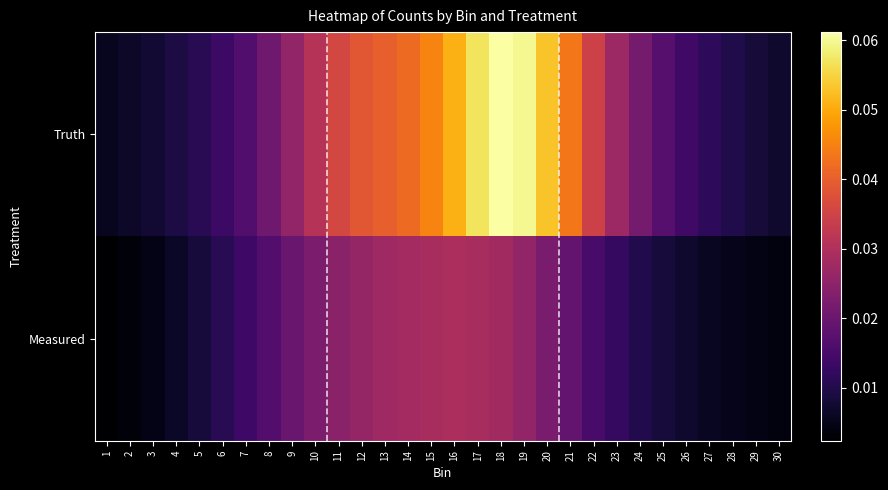

Which series has the widest spread of values?

Truth